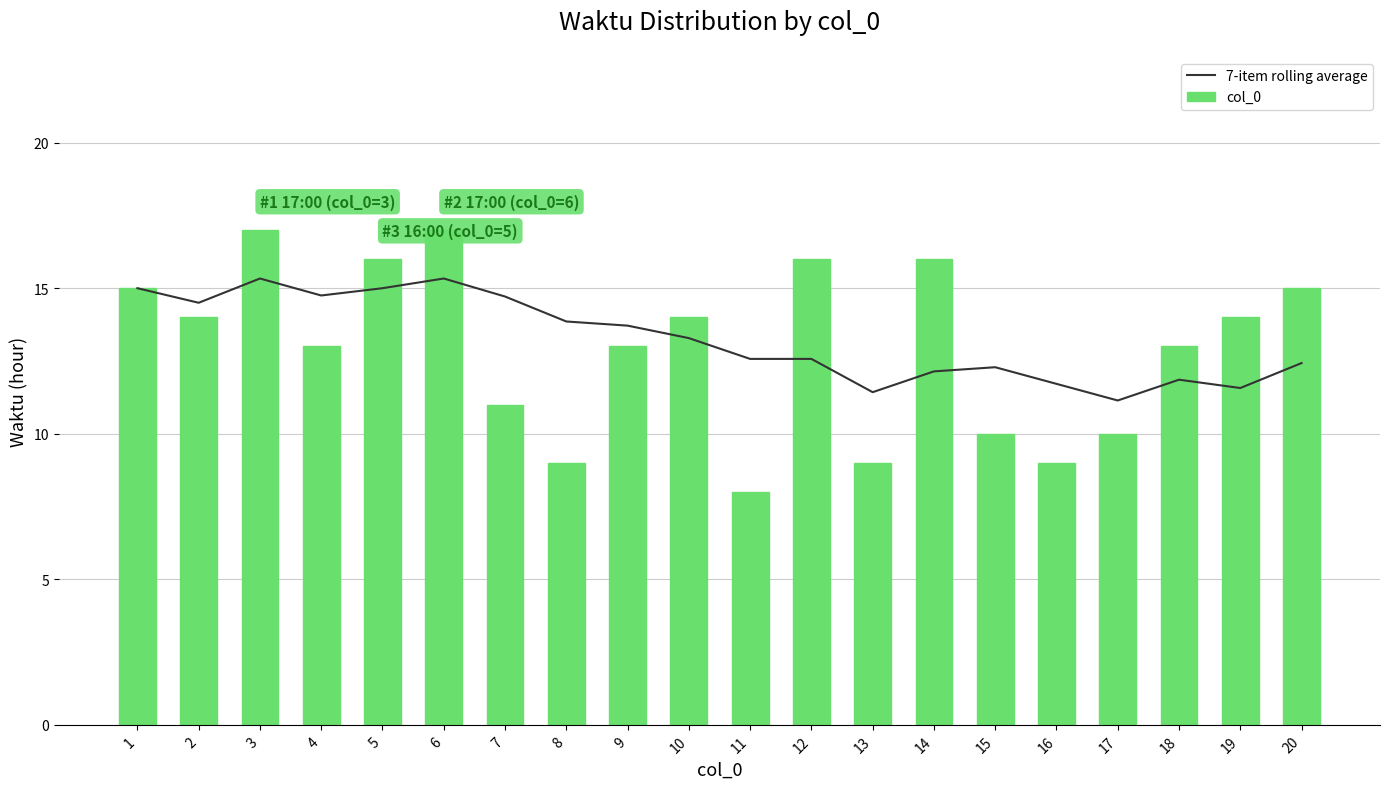

Reading left to right, extract all data points from this chart.

7-item rolling average: 15.0	14.5	15.3	14.8	15.0	15.3	14.7	13.9	13.7	13.3	12.6	12.6	11.4	12.1	12.3	11.7	11.1	11.9	11.6	12.4
col_0: 15.0	14.0	17.0	13.0	16.0	17.0	11.0	9.0	13.0	14.0	8.0	16.0	9.0	16.0	10.0	9.0	10.0	13.0	14.0	15.0